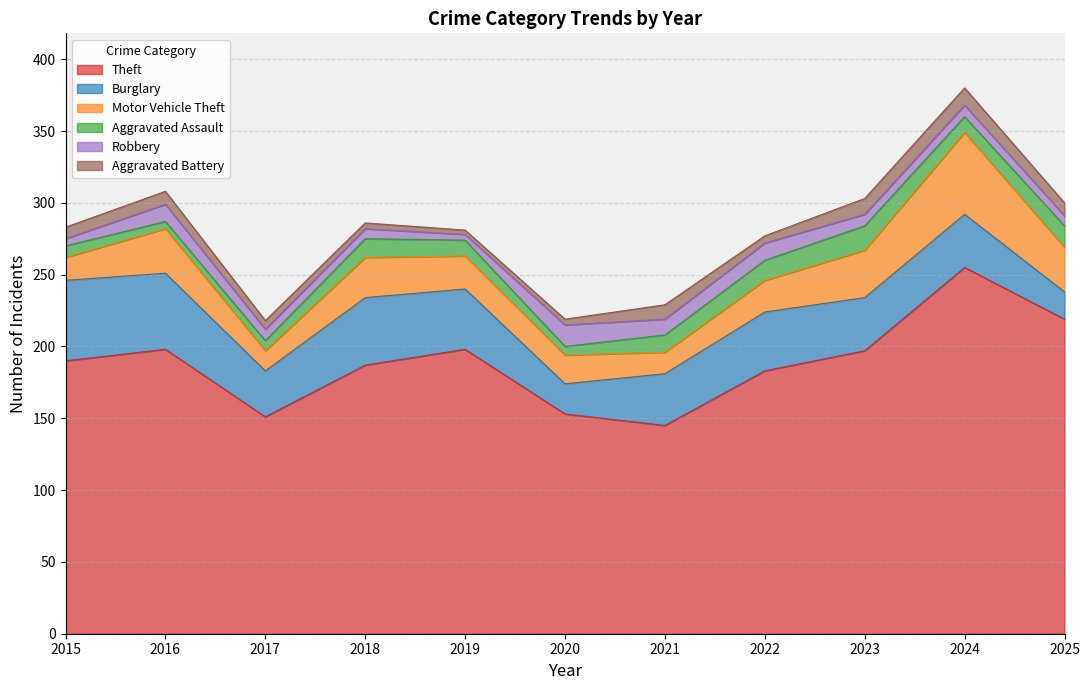

What is the value of the Aggravated Assault point at the 2nd from the left?

5